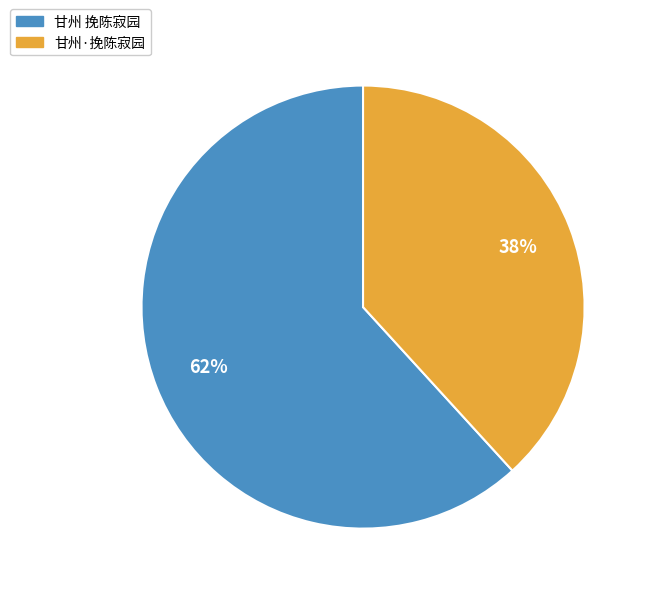

What is the smallest slice in the pie chart?

甘州·挽陈寂园